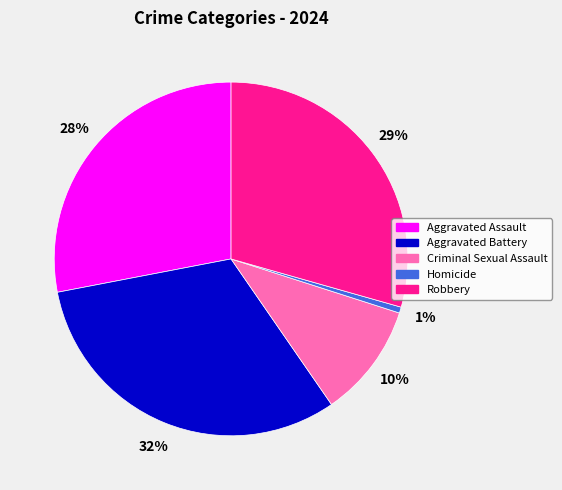

To the nearest percent, what portion does Aggravated Battery represent?

32%